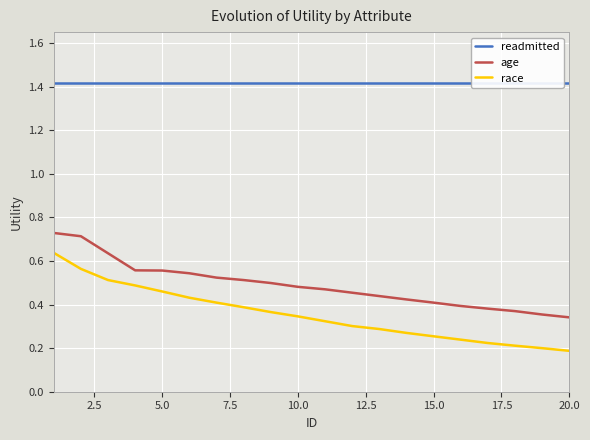

True or false: age and race cross at least once.

False